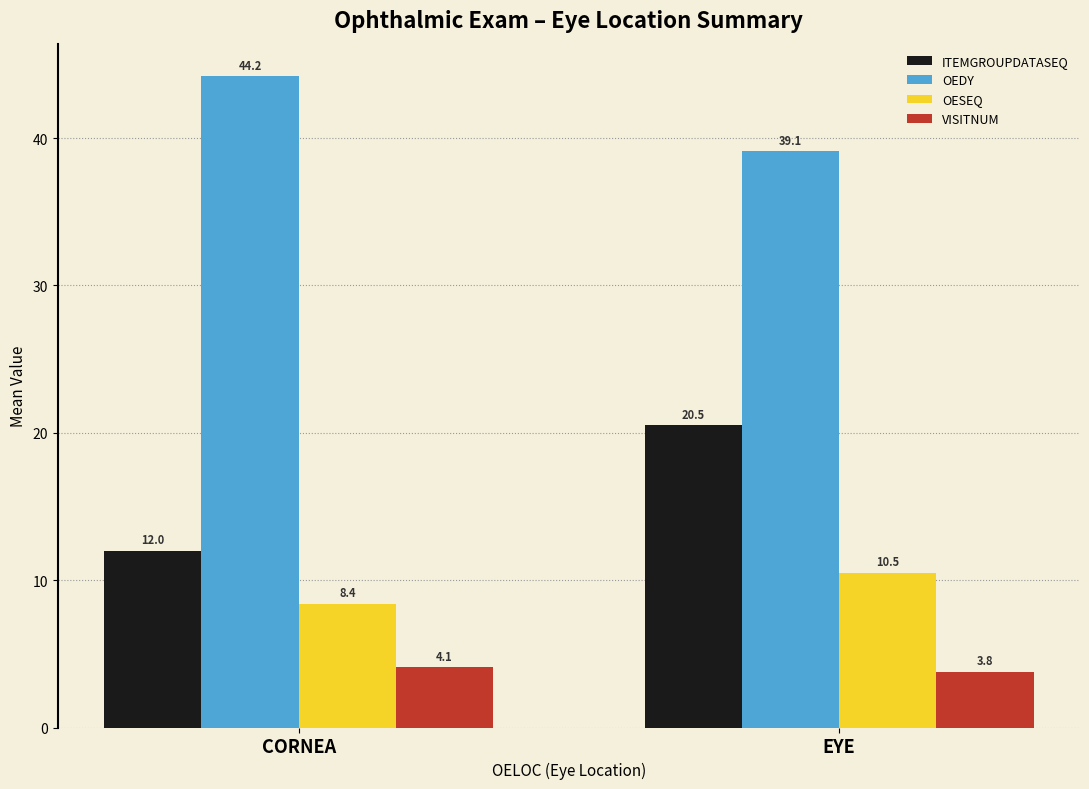

What is the smallest value displayed?

3.8